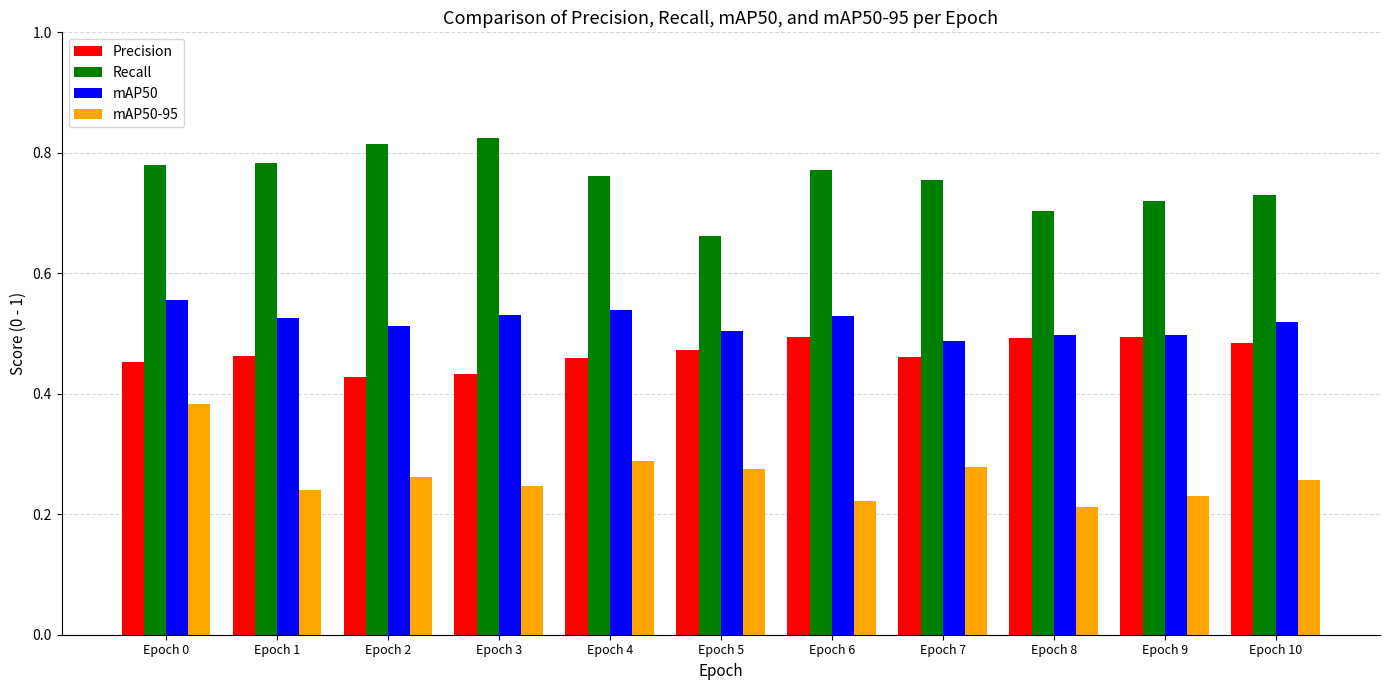

Which series changed the most between Epoch 4 and Epoch 9?

mAP50-95